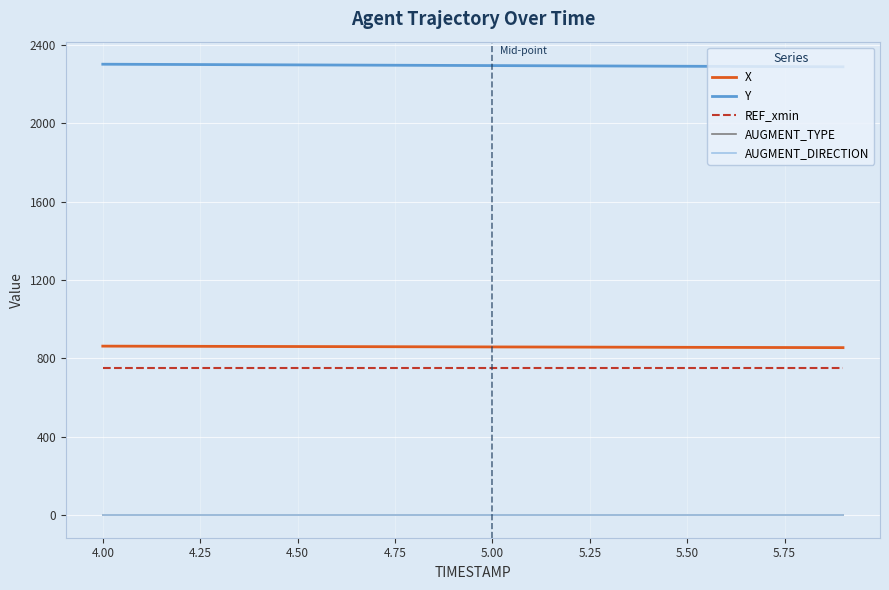

What is the label of the 10th point from the right?

5.00